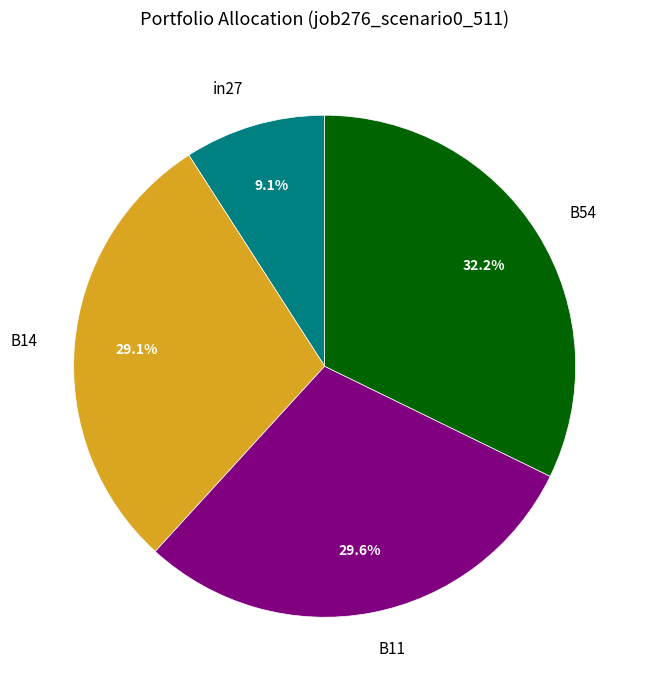

Is there any slice that represents more than half of the pie?

No